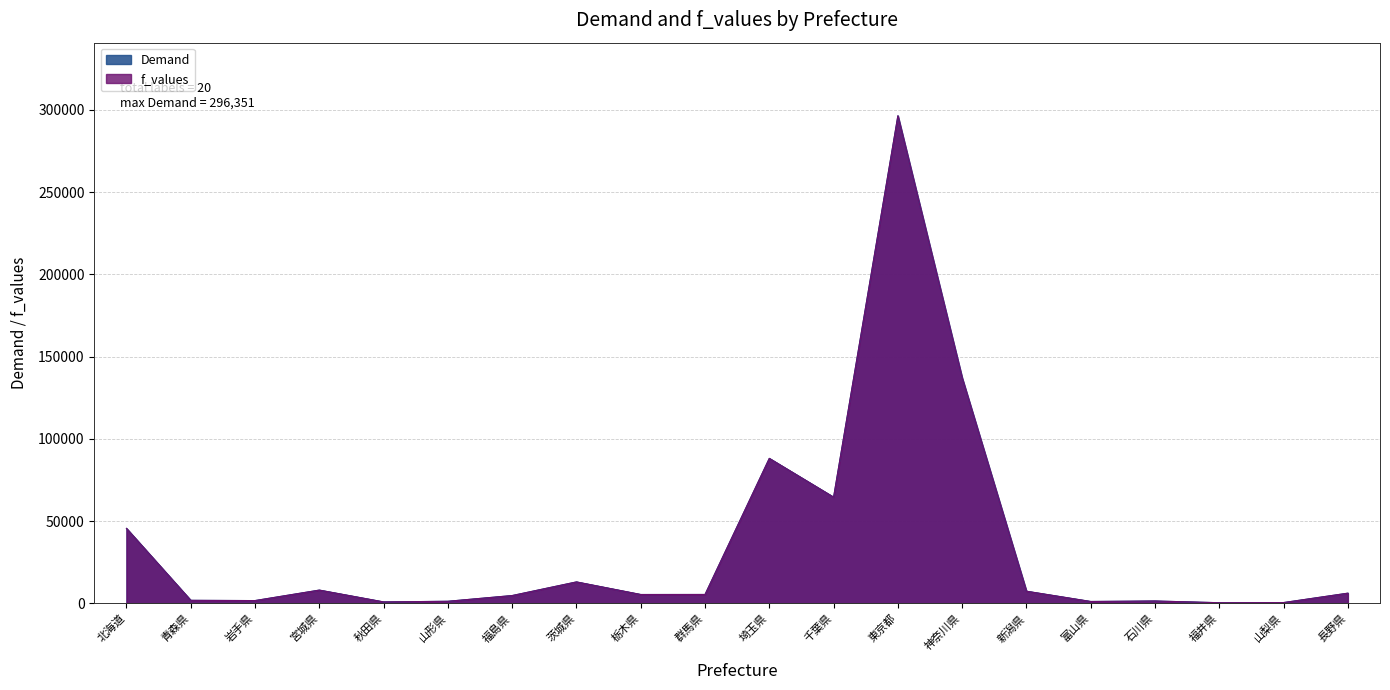

What value does the Demand series have at 青森県?

1797.8